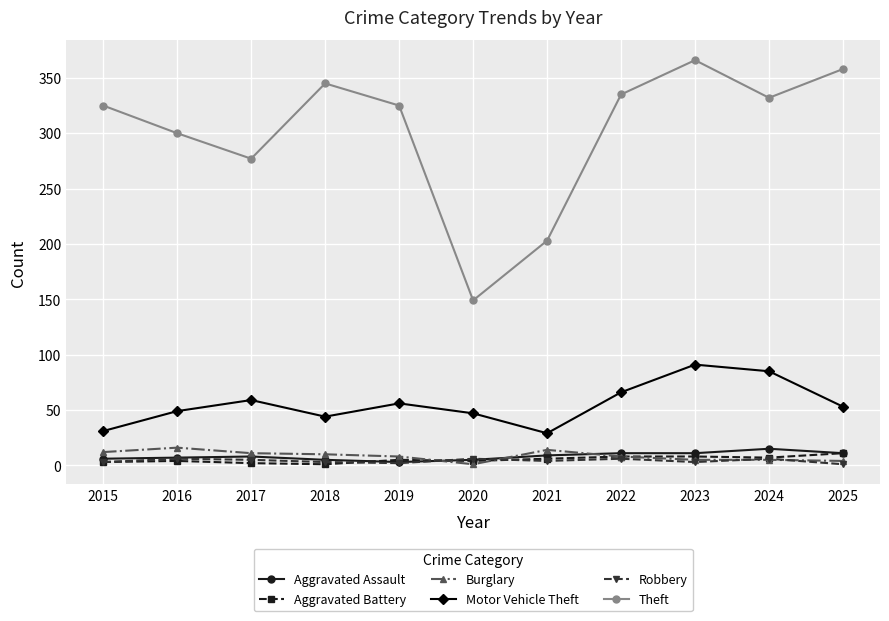

Is the value of Theft at 2019 greater than the value of Robbery at 2017?

Yes